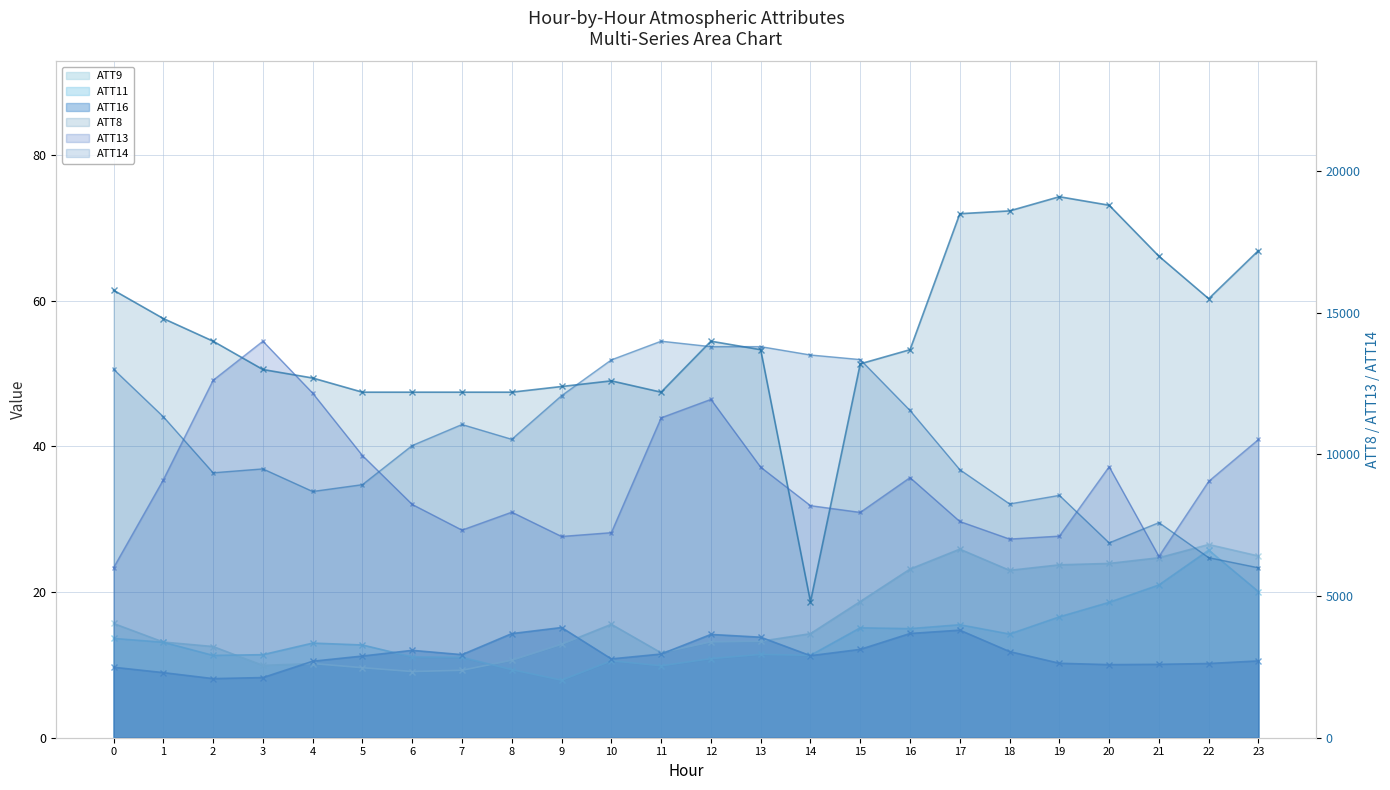

Is it true that ATT13 equals 7240.2 at 10?

True